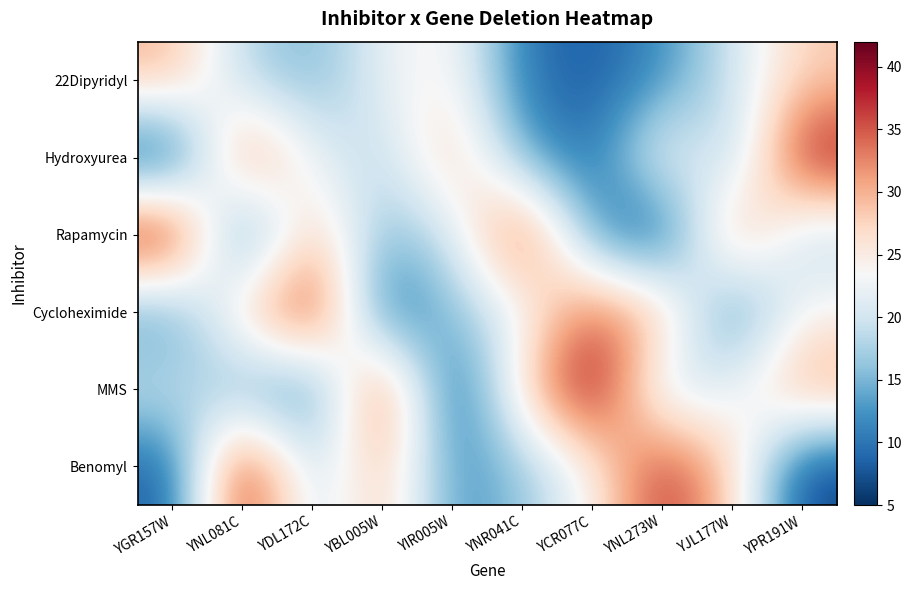

Rank the series at YJL177W from lowest to highest value.

Cycloheximide, Hydroxyurea, 22Dipyridyl, MMS, Benomyl, Rapamycin